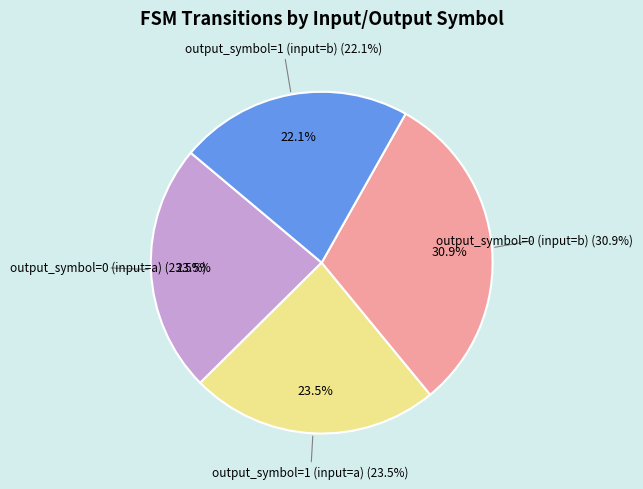

How many segments does this pie chart have?

4